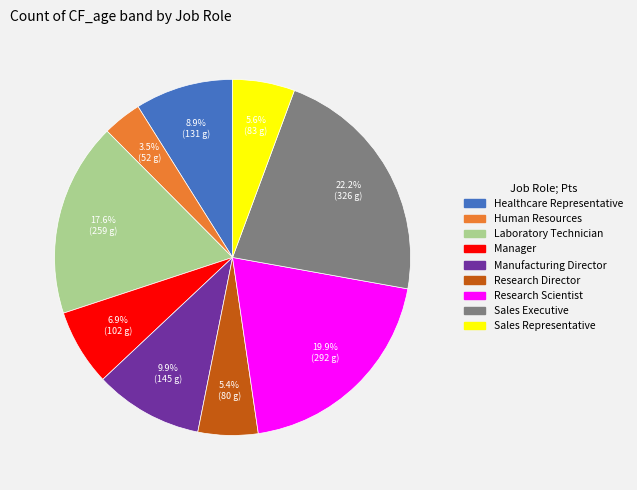

What is the largest slice in the pie chart?

Sales Executive